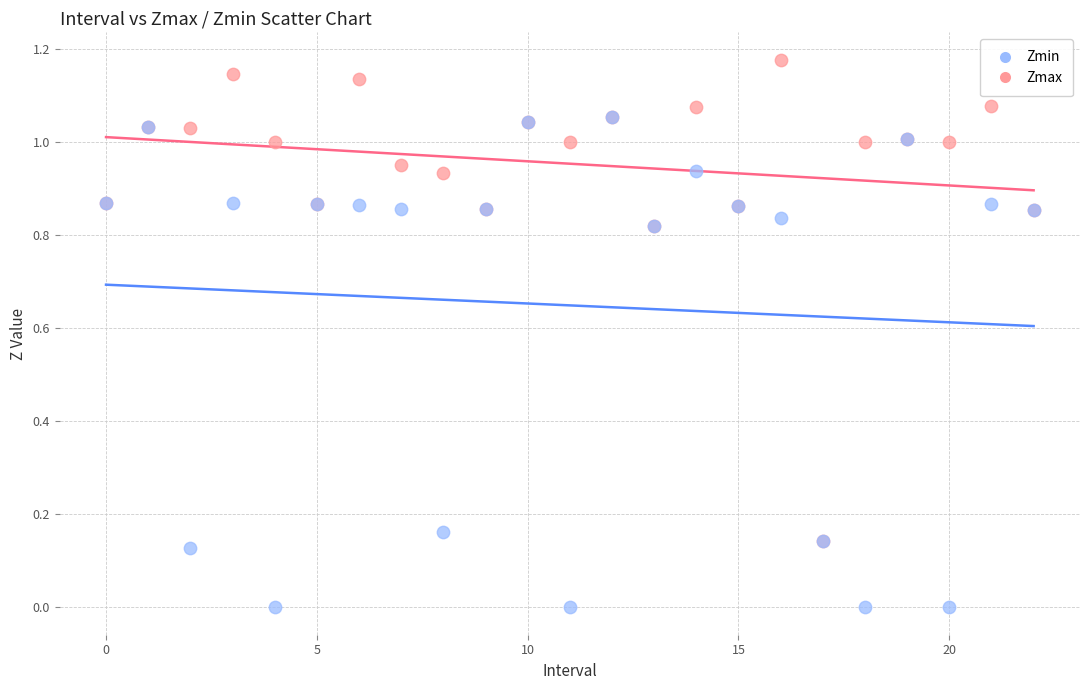

What are all the series names shown in the legend?

Zmin, Zmax